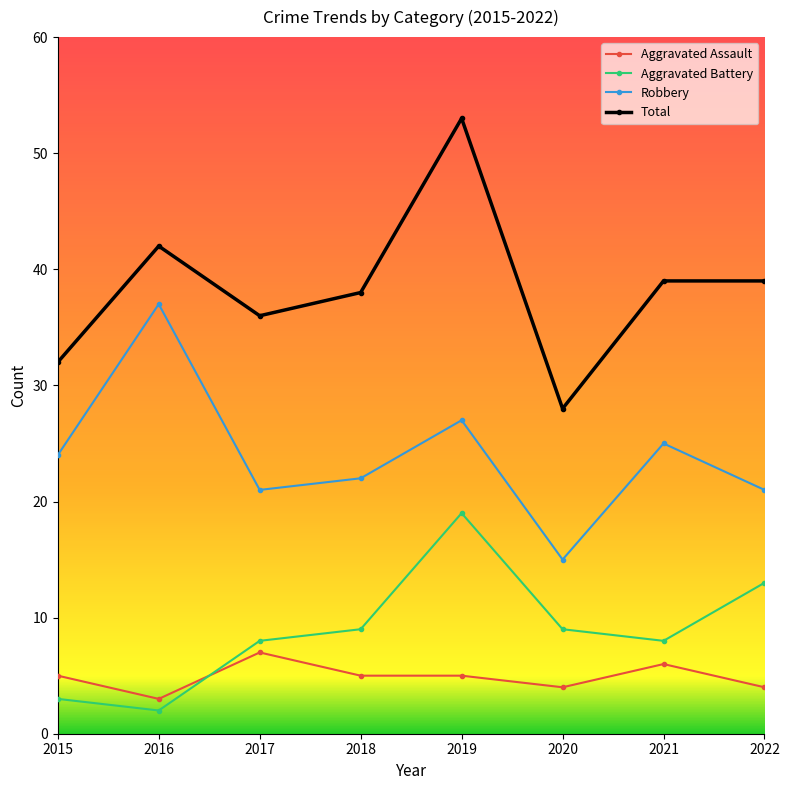

What value does the Aggravated Assault series have at 2021?

6